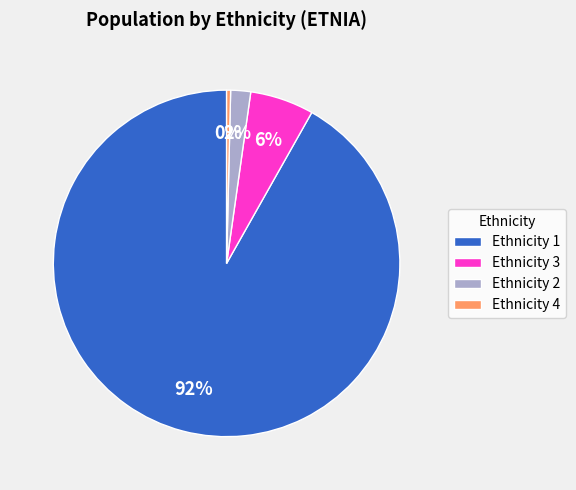

Is the sum of Ethnicity 3 and Ethnicity 4 greater than half?

No